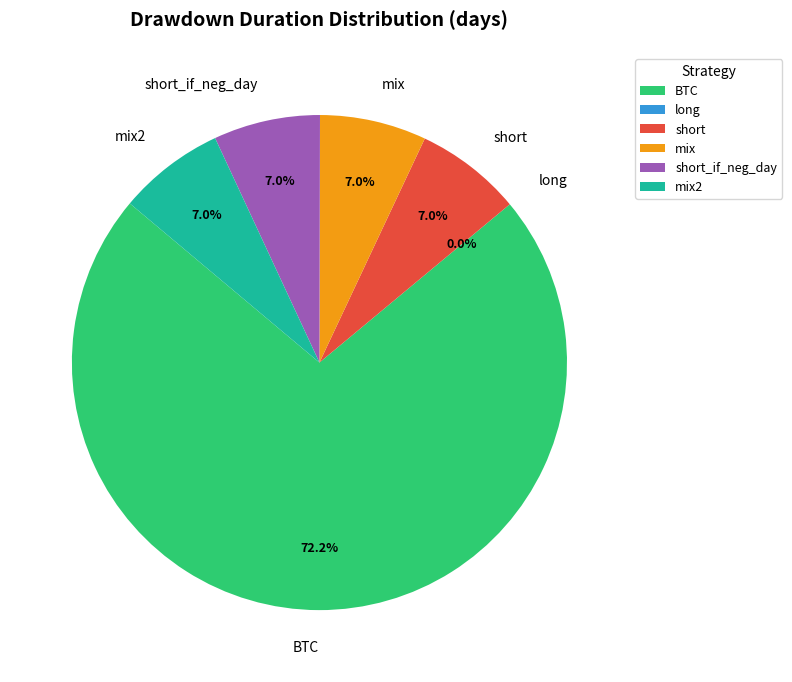

Which slice represents more than half of the pie?

BTC